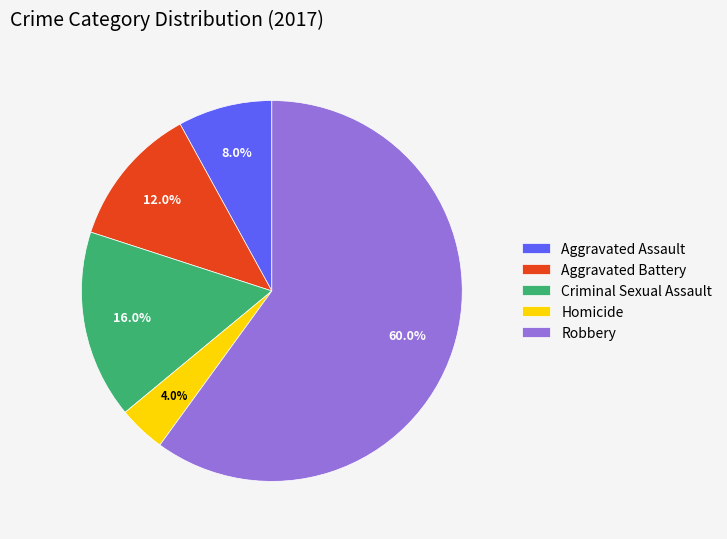

Is there a majority slice in this chart?

Yes